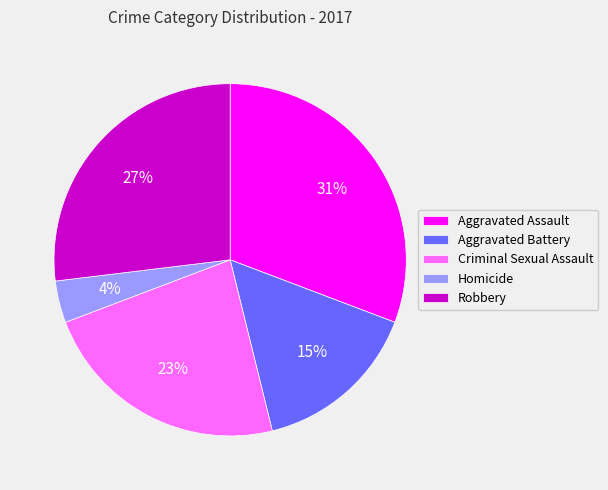

What percentage is the Aggravated Battery slice, to the nearest percent?

15%